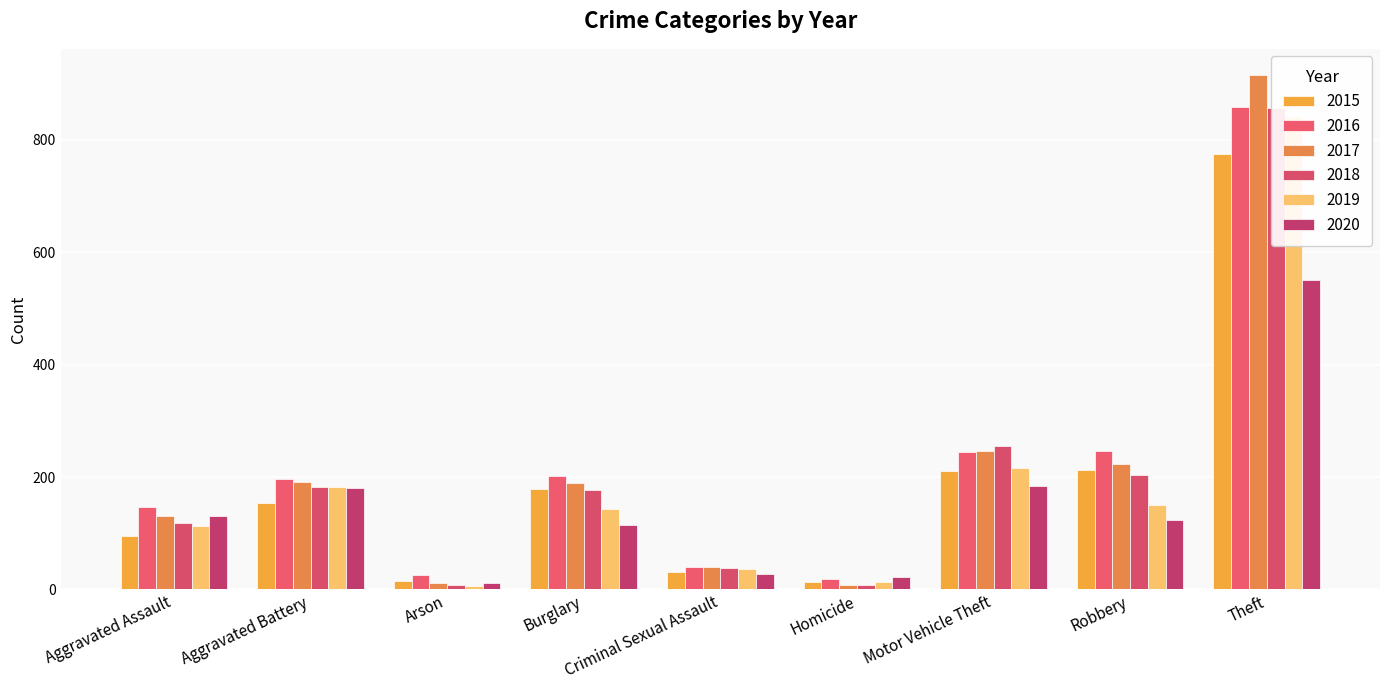

At how many categories does at least one series exceed 740?

1